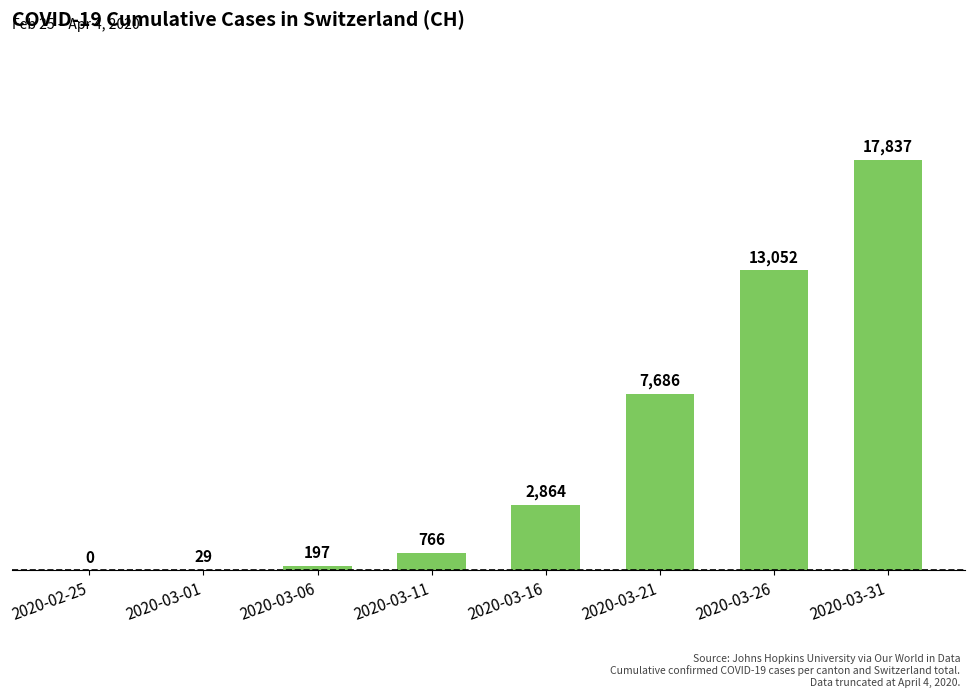

Reading right to left, what are all the values shown in this chart?

17837	13052	7686	2864	766	197	29	0